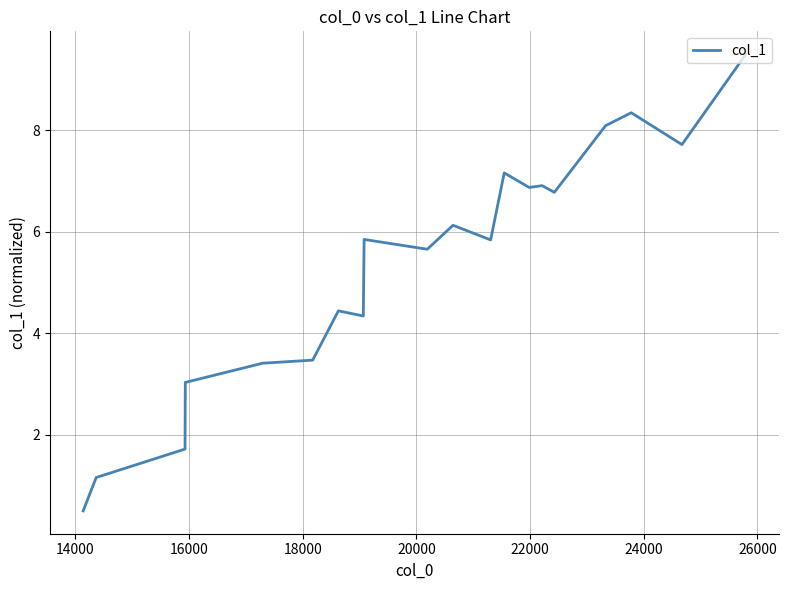

What is the smallest value displayed?

0.5